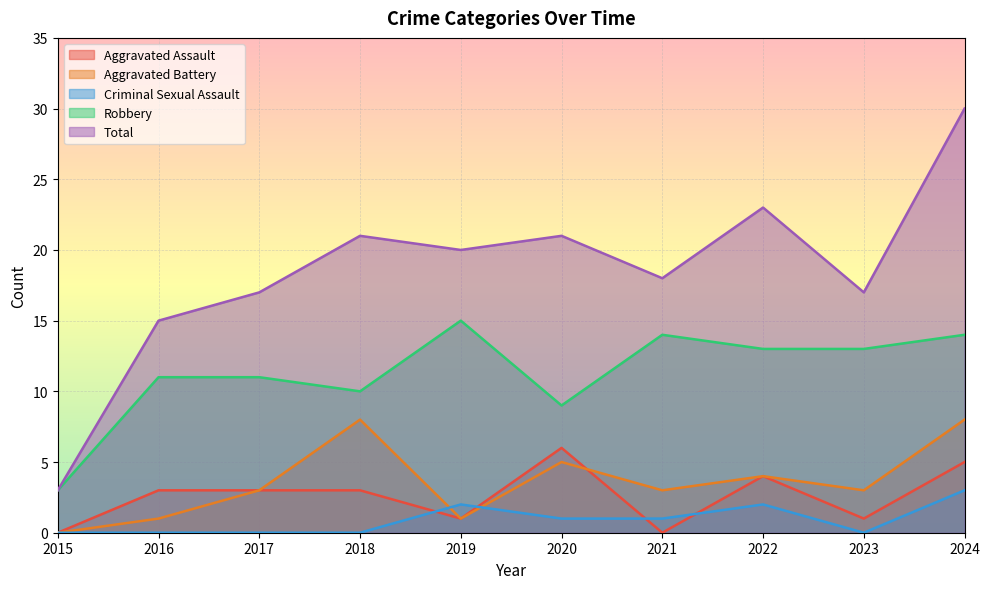

Reading right to left, extract all data points from this chart.

Aggravated Assault: 5	1	4	0	6	1	3	3	3	0
Aggravated Battery: 8	3	4	3	5	1	8	3	1	0
Criminal Sexual Assault: 3	0	2	1	1	2	0	0	0	0
Robbery: 14	13	13	14	9	15	10	11	11	3
Total: 30	17	23	18	21	20	21	17	15	3